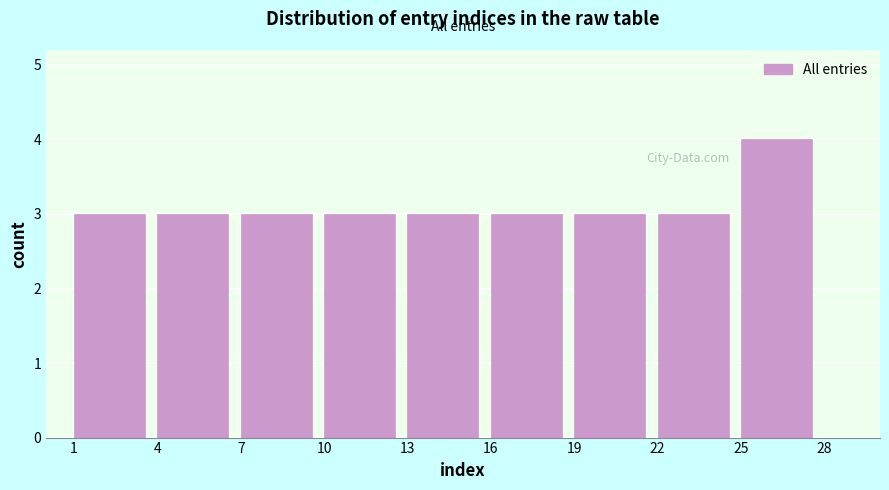

Reading left to right, transcribe this chart: for each bar, give the range it covers on the x-axis and its height. The values are not printed on the chart, so give them approximately, as read against the axis.

1 to 4: 3
4 to 7: 3
7 to 10: 3
10 to 13: 3
13 to 16: 3
16 to 19: 3
19 to 22: 3
22 to 25: 3
25 to 28: 4